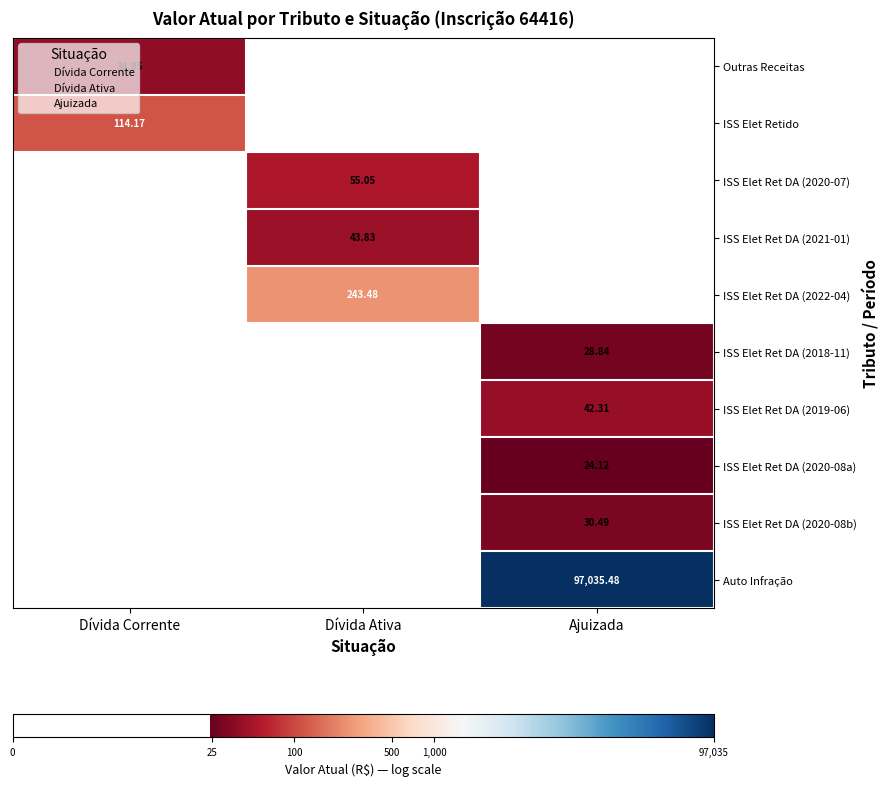

What is the smallest value displayed?

3.2